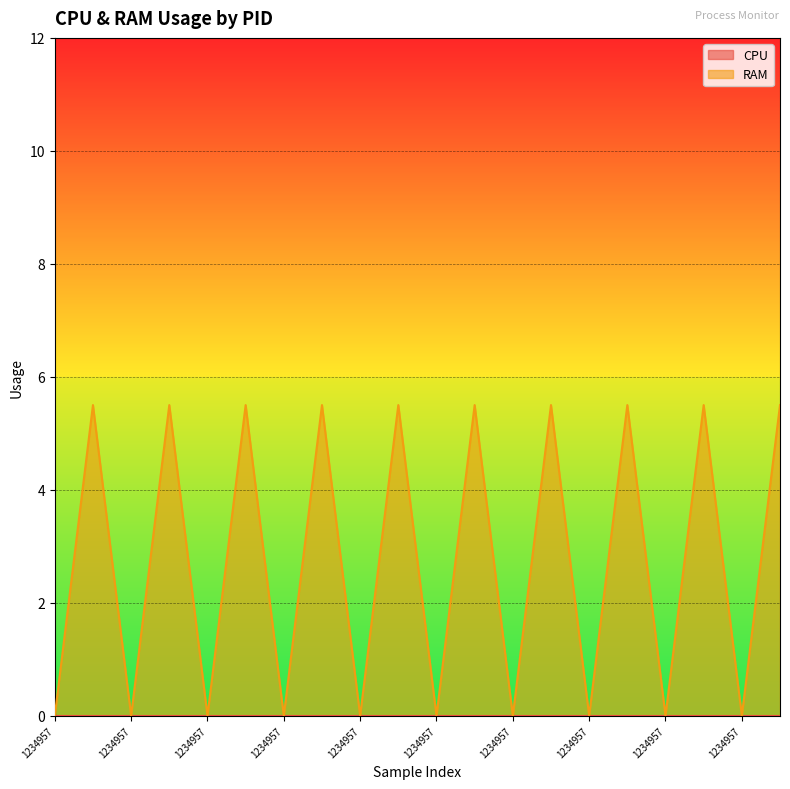

Where is the first local minimum?

1234957